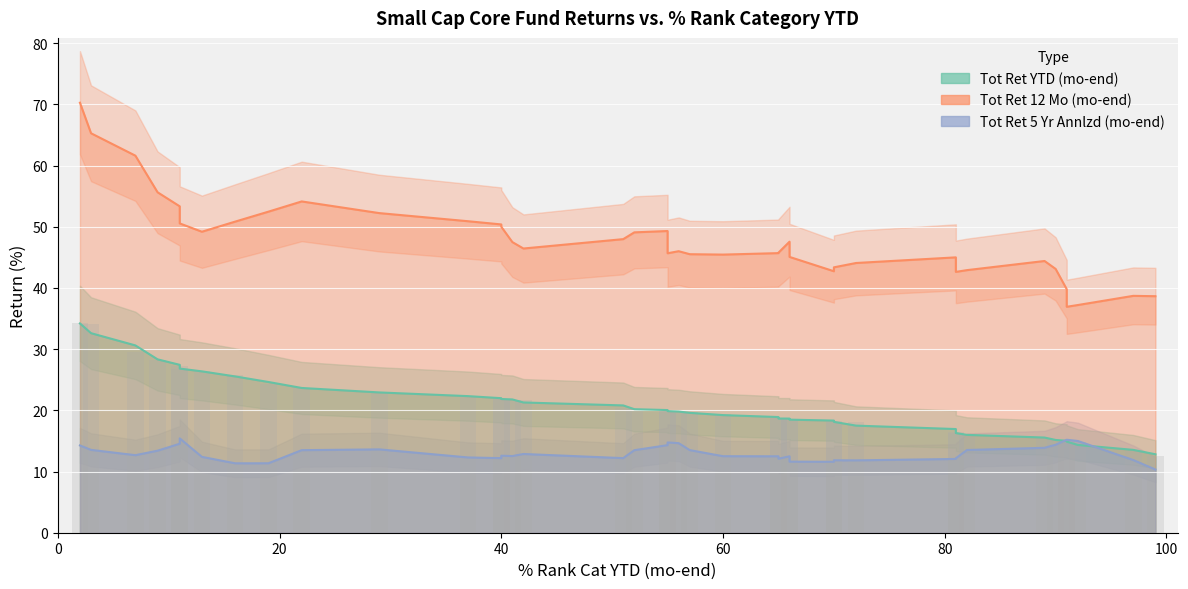

What is the sum of the Tot Ret YTD (mo-end) values at 9 and 65?

47.0